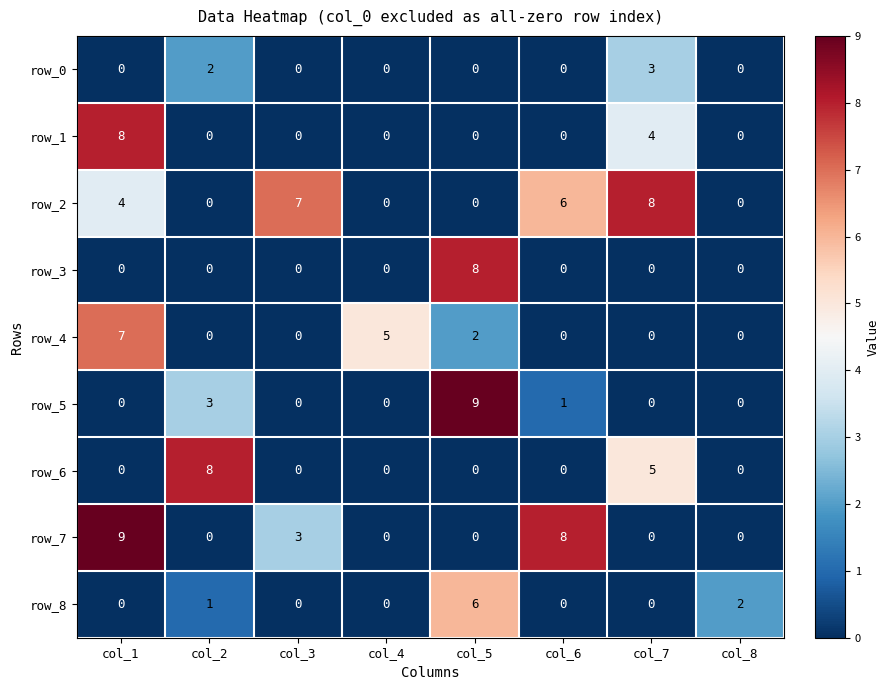

What is the total value across all series at col_2?

14